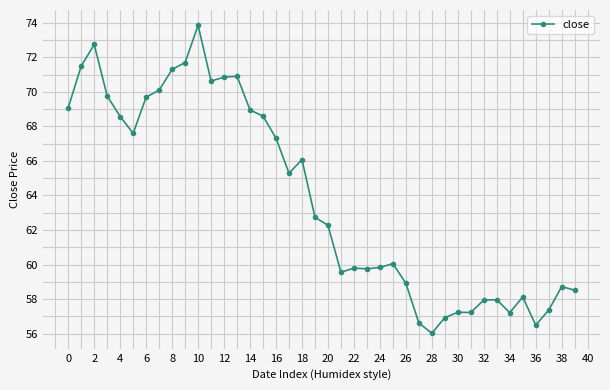

True or false: the data has more than 1 interior local peaks.

True